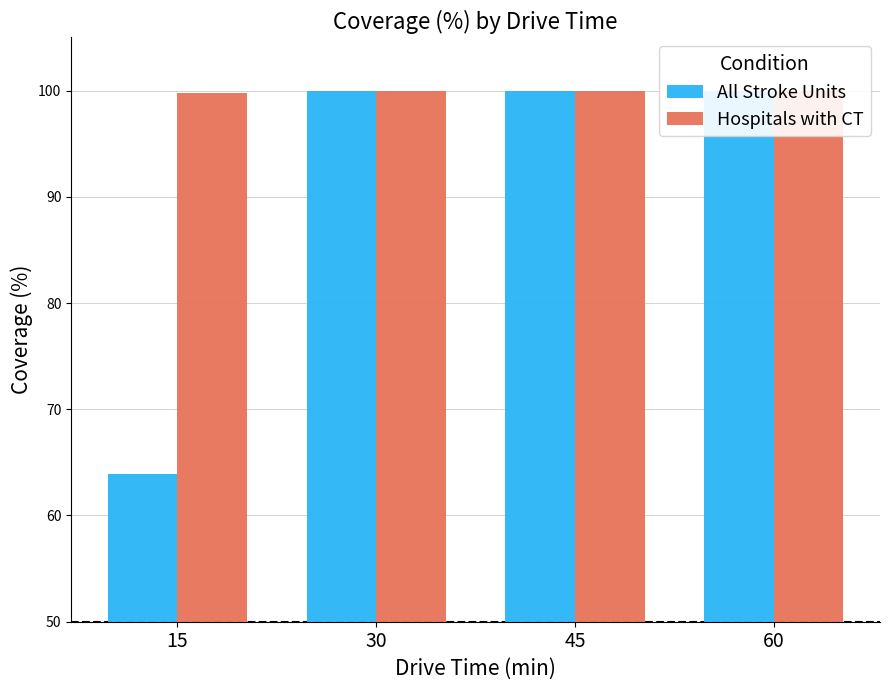

Reading right to left, list all the values displayed in this chart.

All Stroke Units: 100.0	100.0	100.0	63.9
Hospitals with CT: 100.0	100.0	100.0	99.7